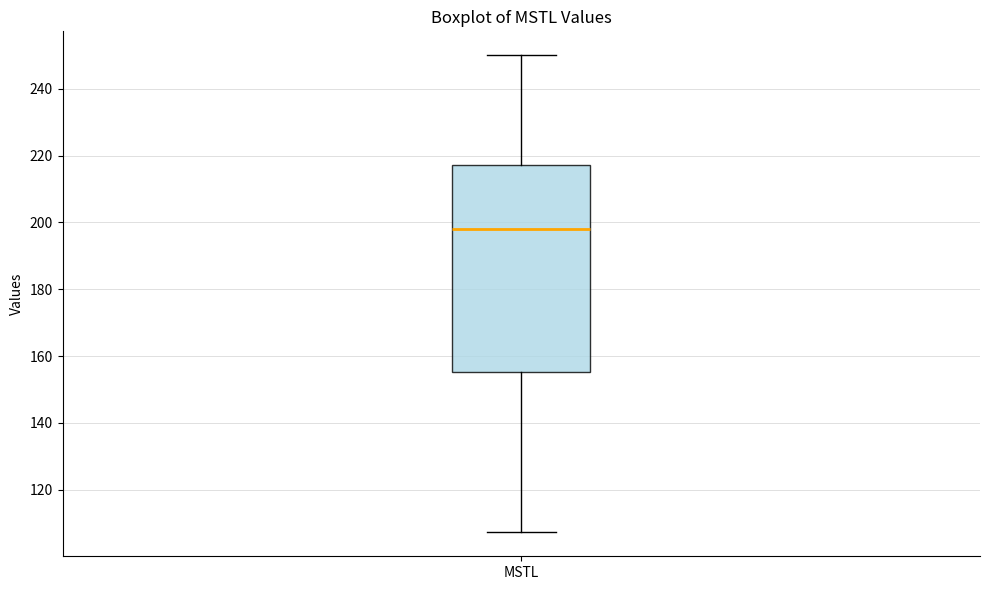

Read this box plot against the y-axis: the position of the median line, the range covered by the box, and the ends of both whiskers. The values are not printed on the chart, so give them approximately, as read against the axis.

median 198, box 156 to 218, whiskers 108 to 250